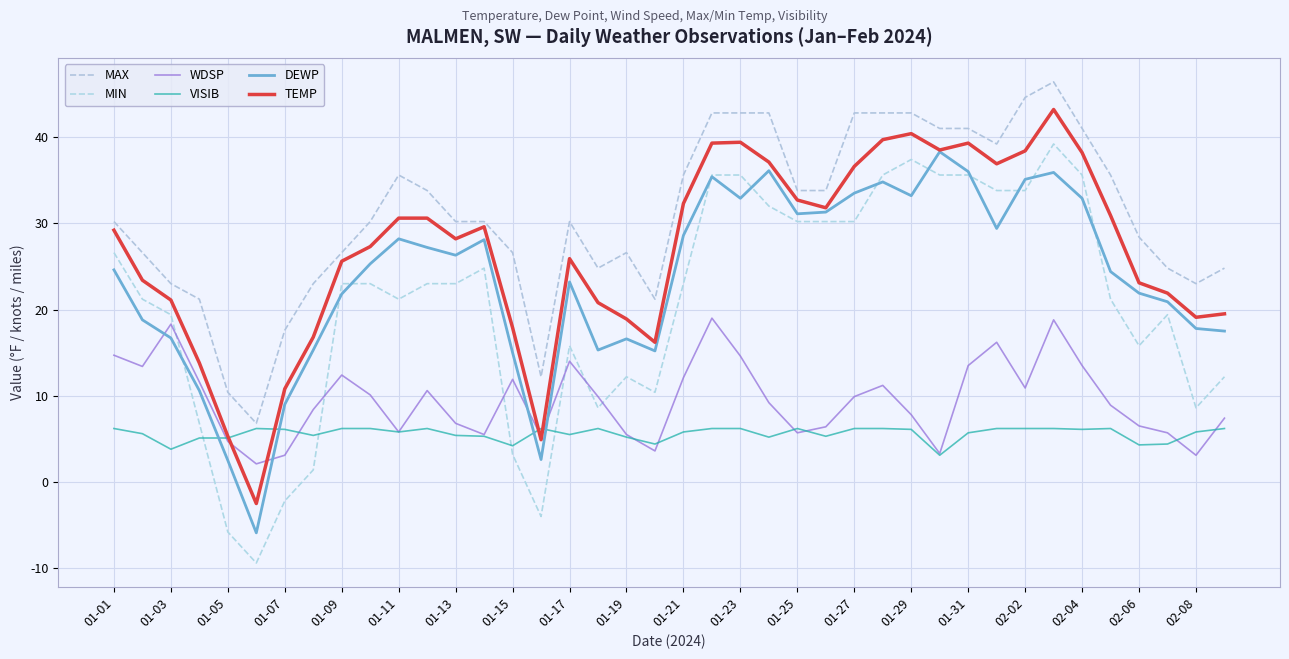

Rank the series by their maximum value, from lowest to highest.

VISIB, WDSP, DEWP, MIN, TEMP, MAX